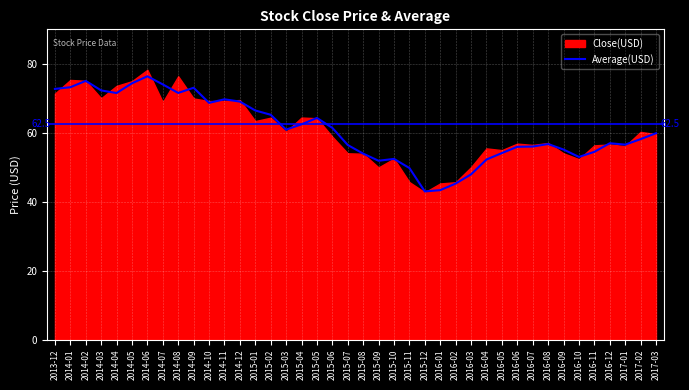

The value at 2014-10 is 68.7. True or false?

True